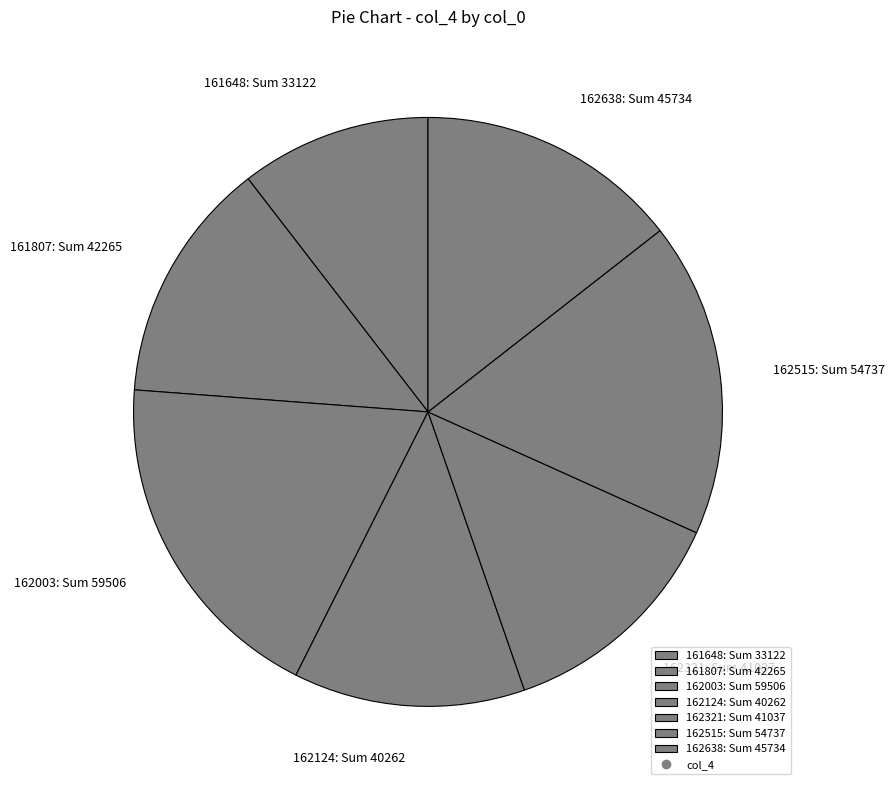

Count the number of slices in the pie.

7